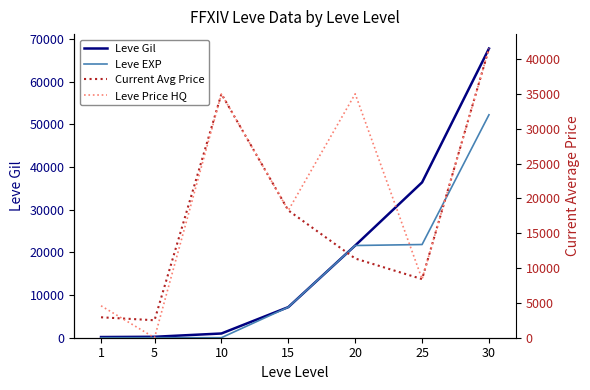

Is the value of Leve EXP at 10 greater than the value of Leve Gil at 25?

No